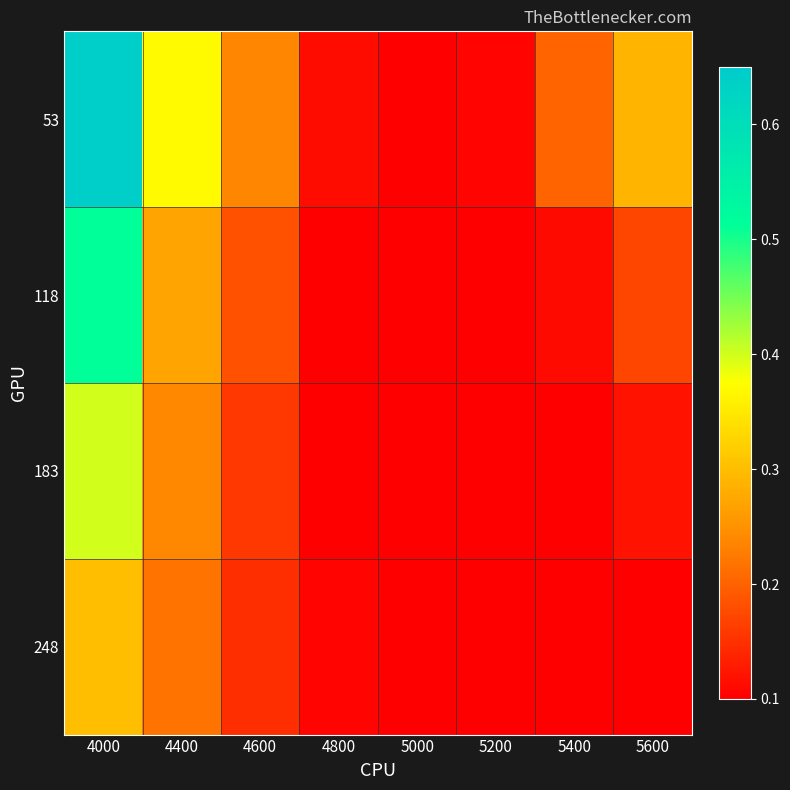

Which series has the largest range (max minus min)?

53